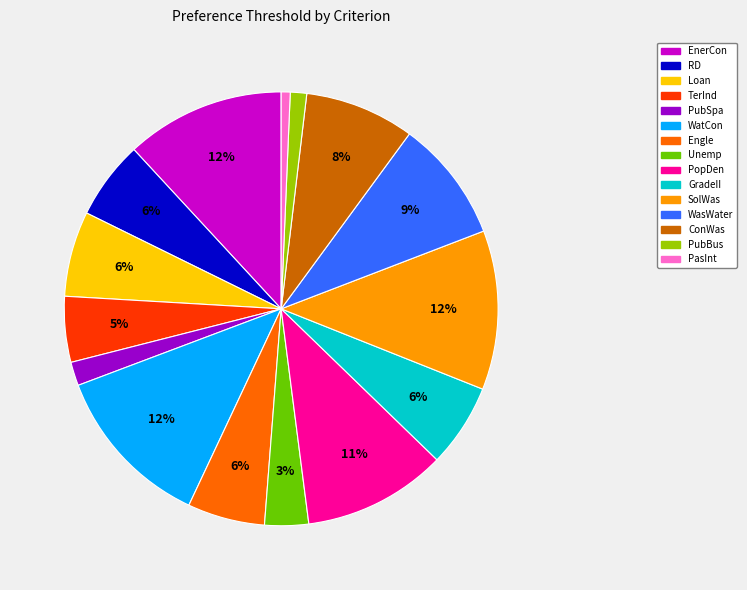

Is there a majority slice in this chart?

No